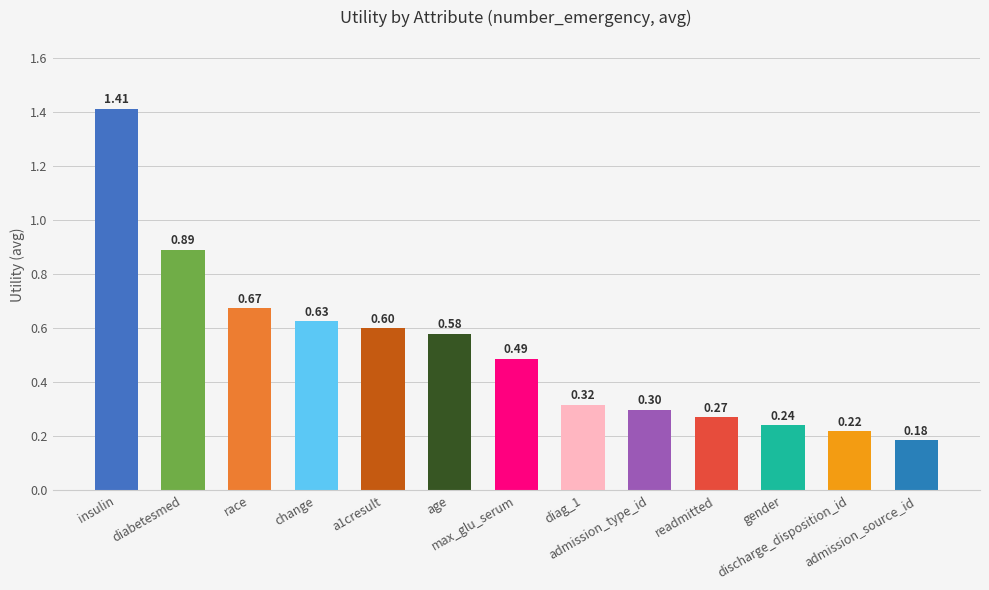

Which category has the lowest value across all series?

admission_source_id